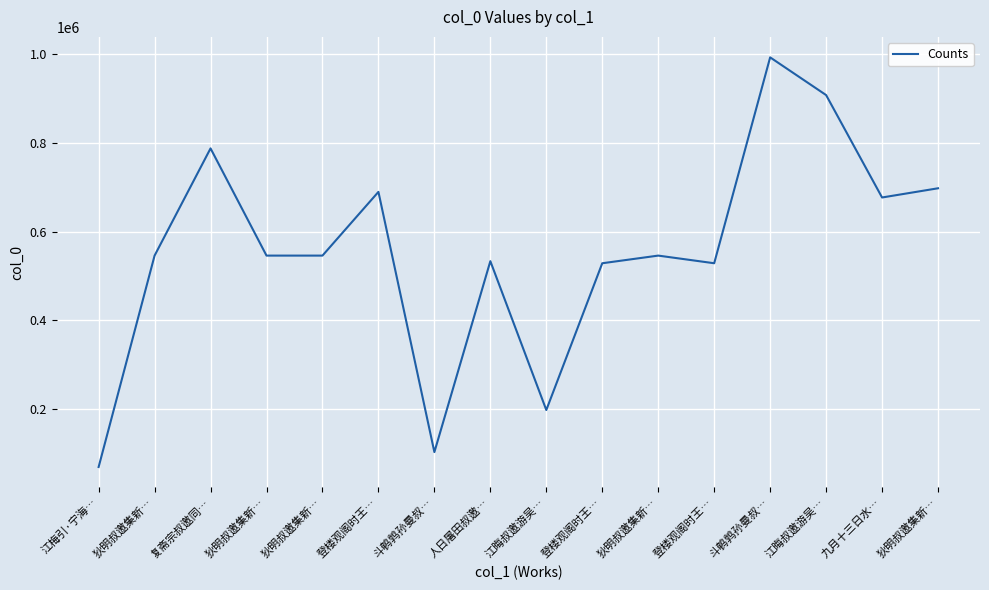

Reading left to right, list all the values displayed in this chart.

江梅引·宁海…=70117	狄明叔邀集新…=545807	复斋宗叔邀同…=787046	狄明叔邀集新…=545809	狄明叔邀集新…=545808	登楼观阁时王…=689191	斗鹌鹑孙曼叔…=103702	人日屠田叔邀…=533273	江晦叔邀游吴…=198349	登楼观阁时王…=528593	狄明叔邀集新…=545810	登楼观阁时王…=528594	斗鹌鹑孙曼叔…=991836	江晦叔邀游吴…=907009	九月十三日水…=676553	狄明叔邀集新…=697282